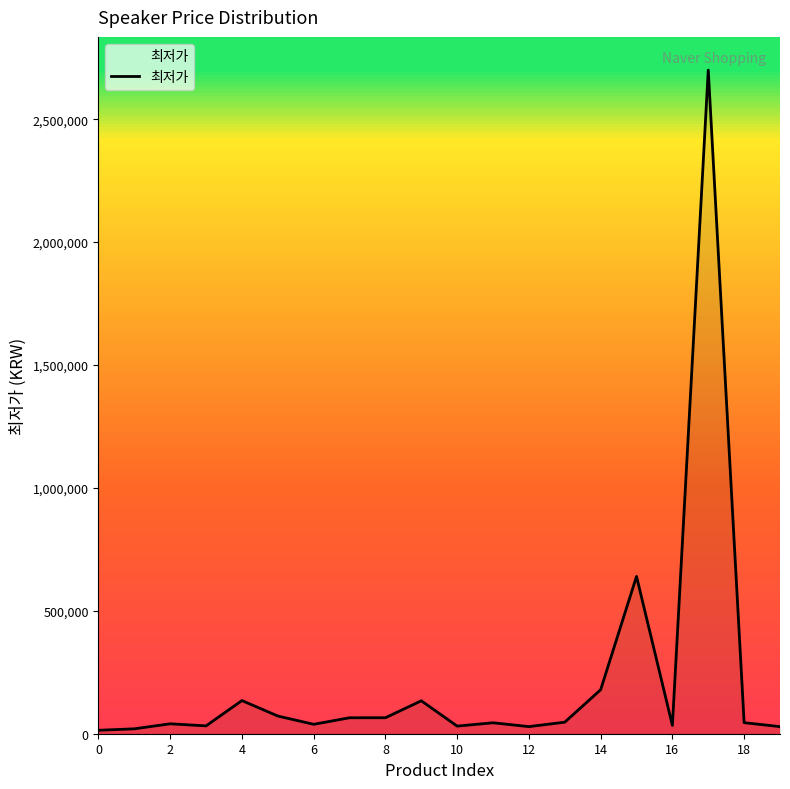

What is the maximum value shown in the chart?

2700000